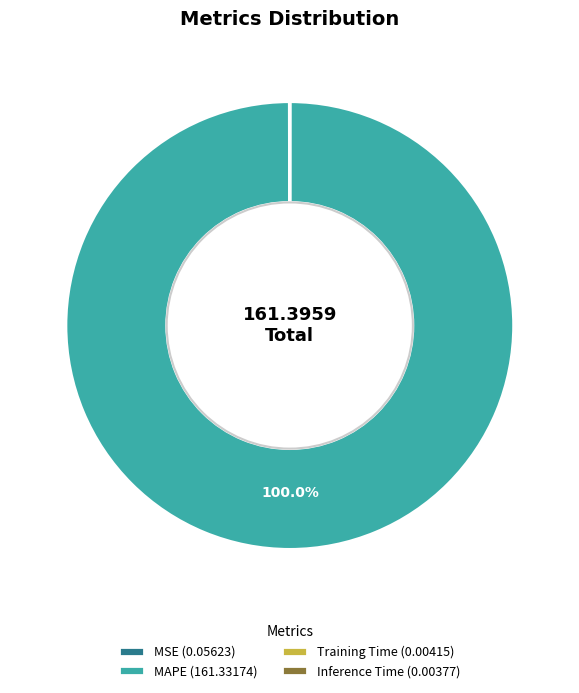

Which slice represents more than half of the pie?

MAPE (161.33174)